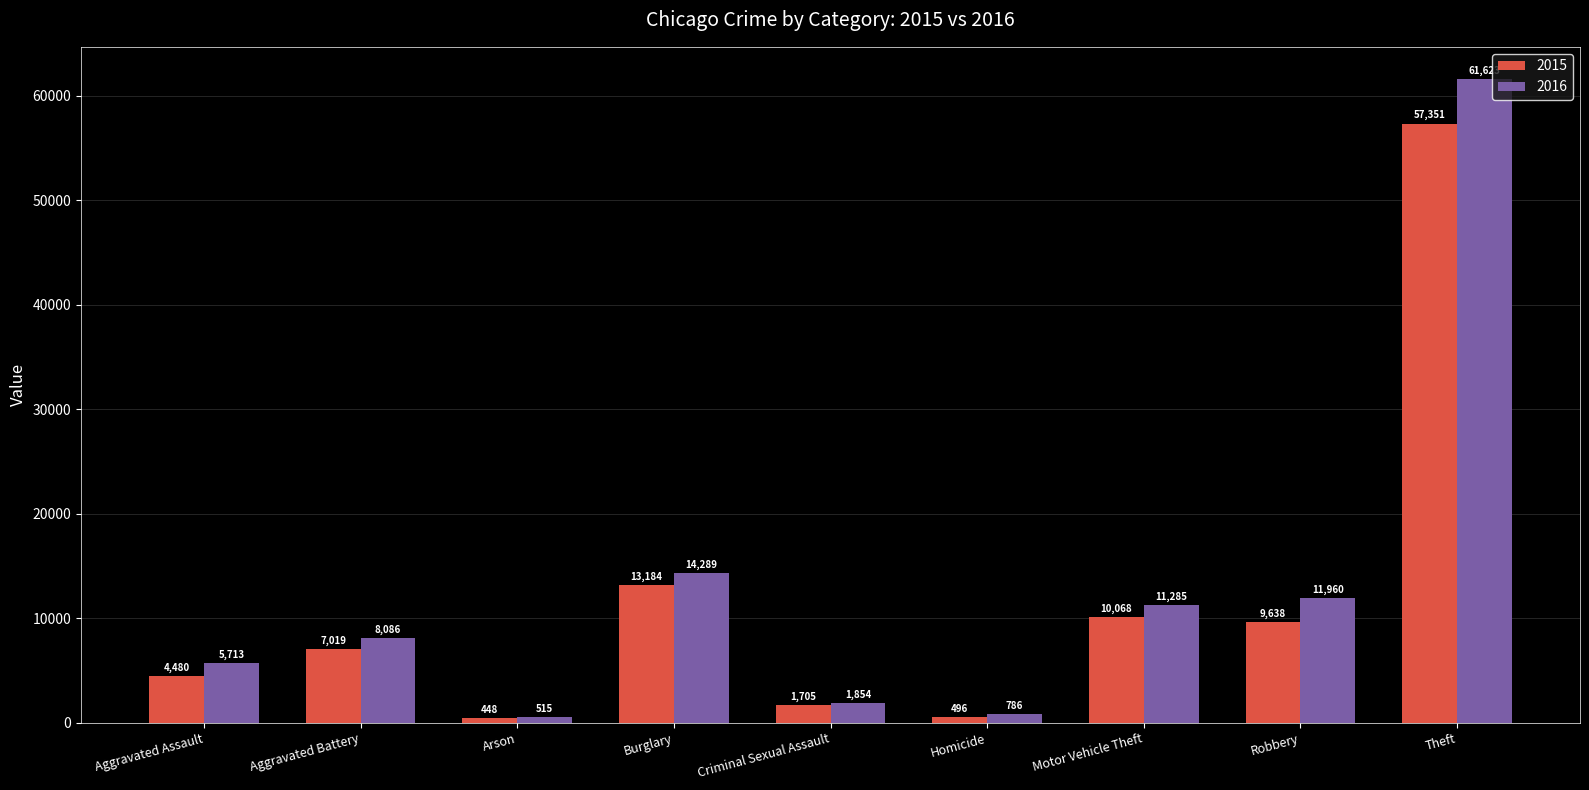

Which label corresponds to the largest value in the chart?

Theft